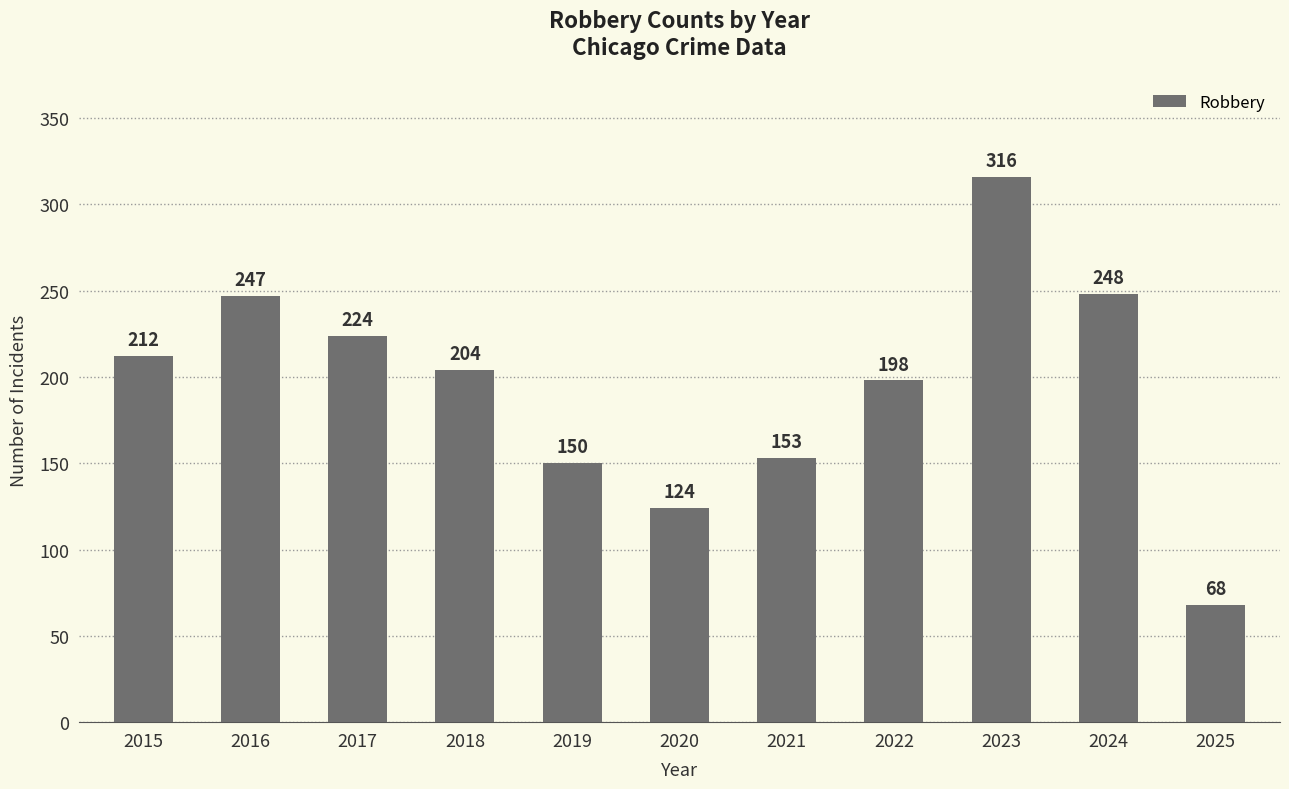

Reading left to right, what are all the values shown in this chart?

2015=212	2016=247	2017=224	2018=204	2019=150	2020=124	2021=153	2022=198	2023=316	2024=248	2025=68